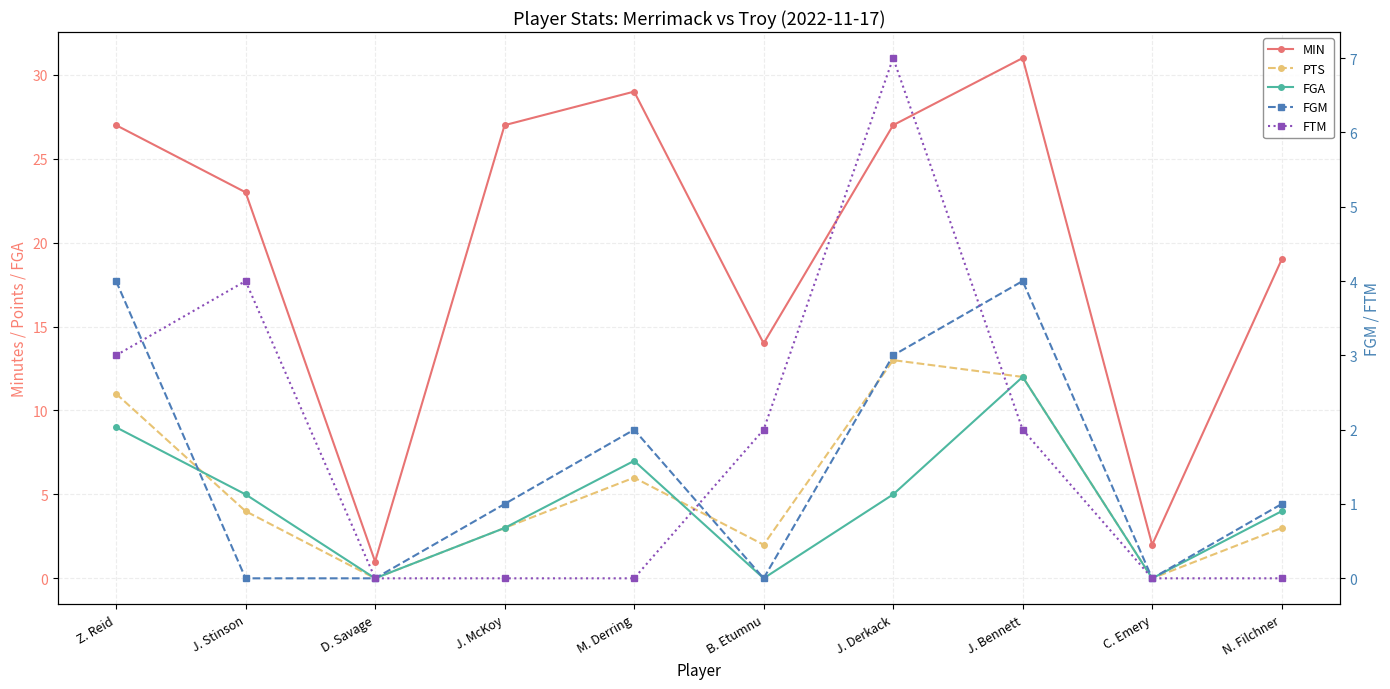

Rank the categories by FGM value from highest to lowest.

Z. Reid, J. Bennett, J. Derkack, M. Derring, J. McKoy, N. Filchner, J. Stinson, D. Savage, B. Etumnu, C. Emery